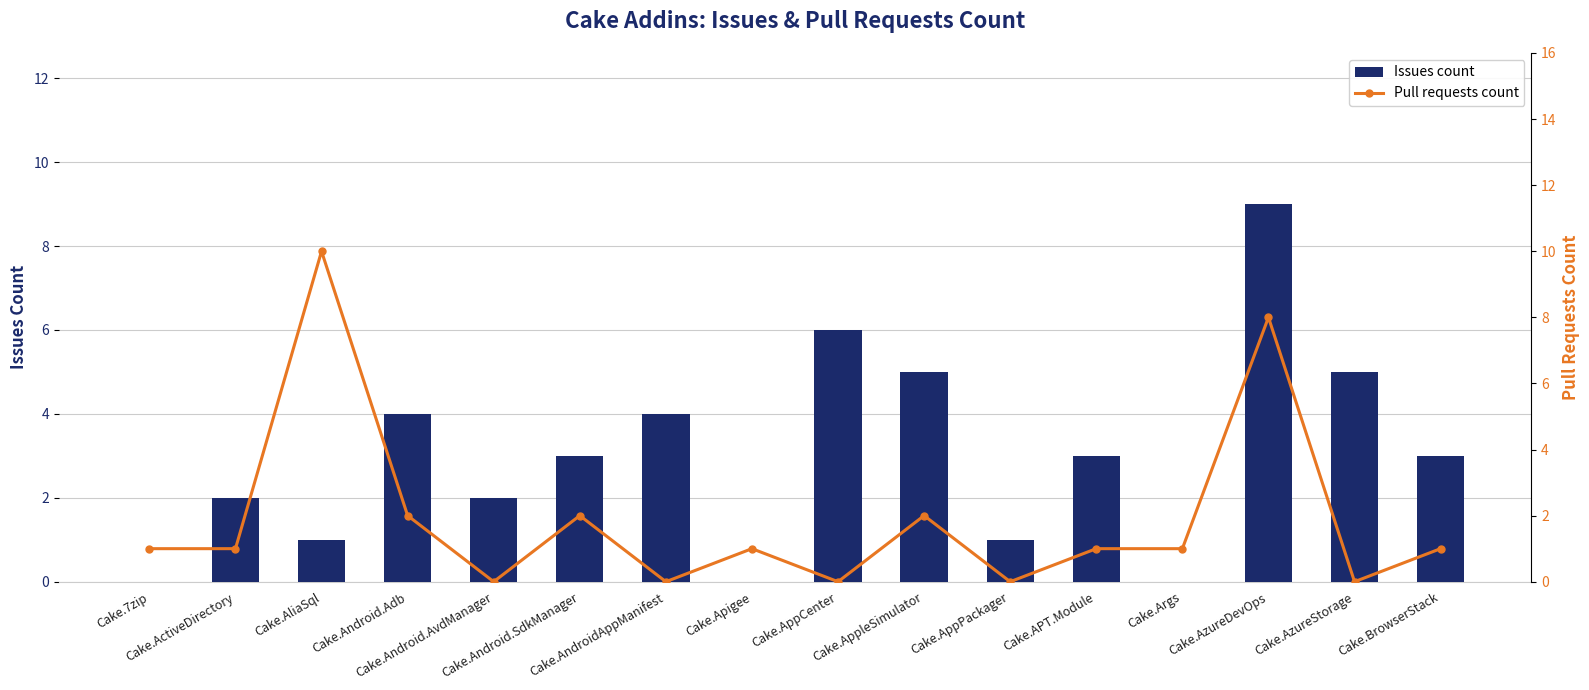

Which series has the largest range (max minus min)?

Pull requests count